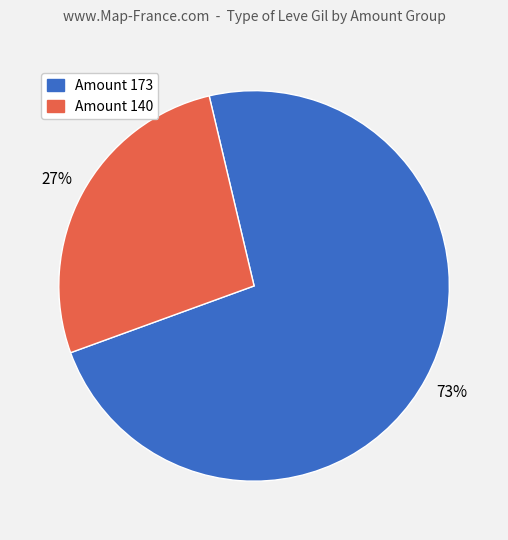

Is there any slice that represents more than half of the pie?

Yes